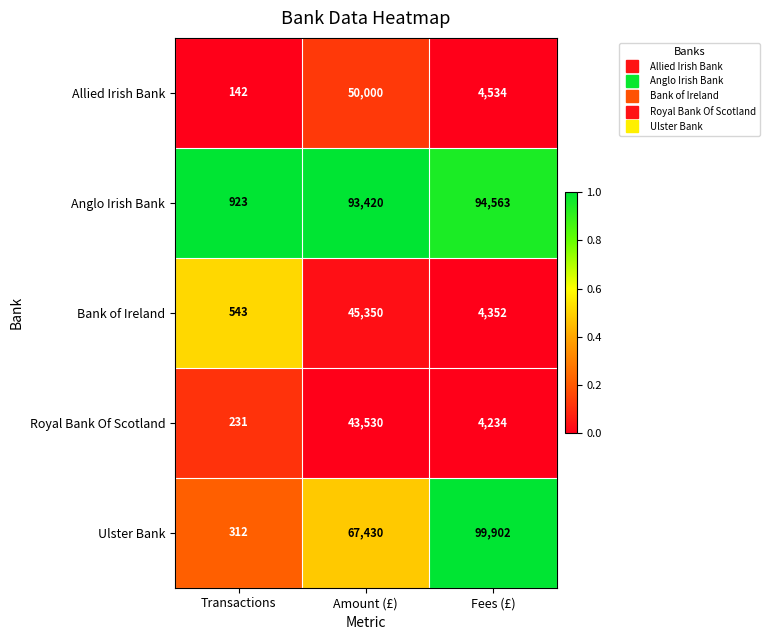

Rank the series at Fees (£) from highest to lowest value.

Ulster Bank, Anglo Irish Bank, Allied Irish Bank, Bank of Ireland, Royal Bank Of Scotland